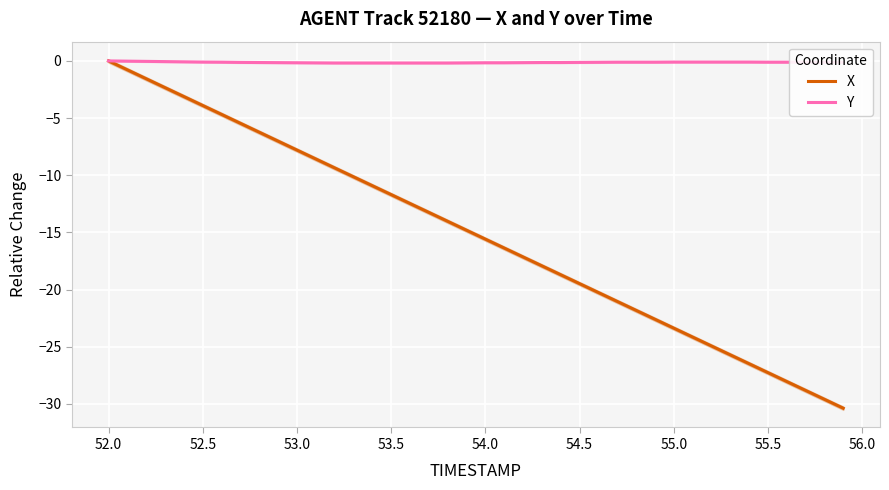

True or false: Y has a value of 0.0 at 52.0.

True